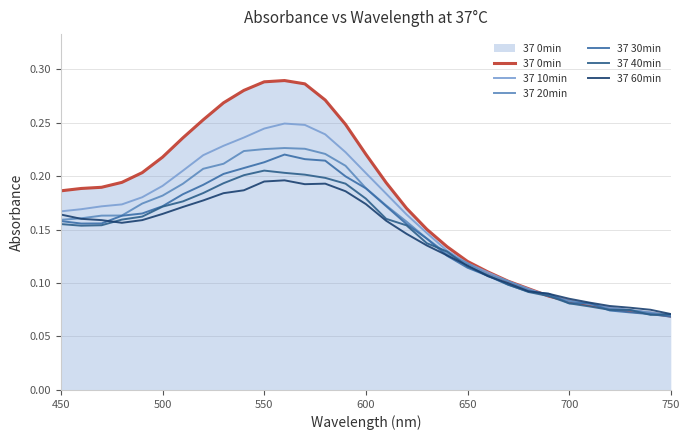

At which label is 37 60min closest to 0?

750